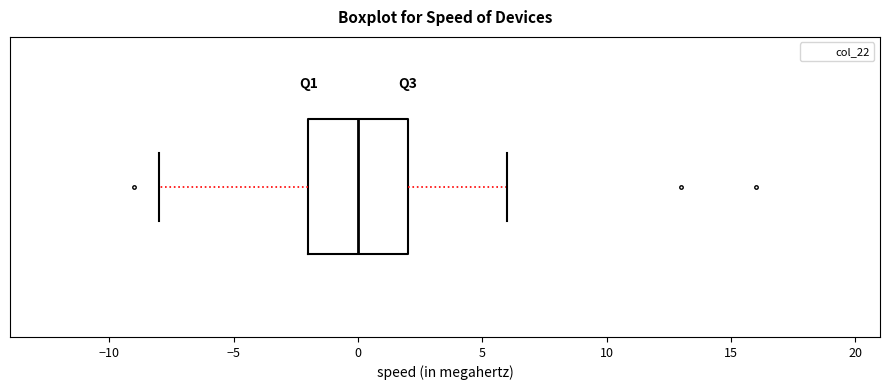

Transcribe this box plot: give where the median line is, the range the box spans, and where the two whiskers end, as read against the x-axis. The values are not printed on the chart, so give them approximately, as read against the axis.

median 0, box -2 to 2, whiskers -8 to 6